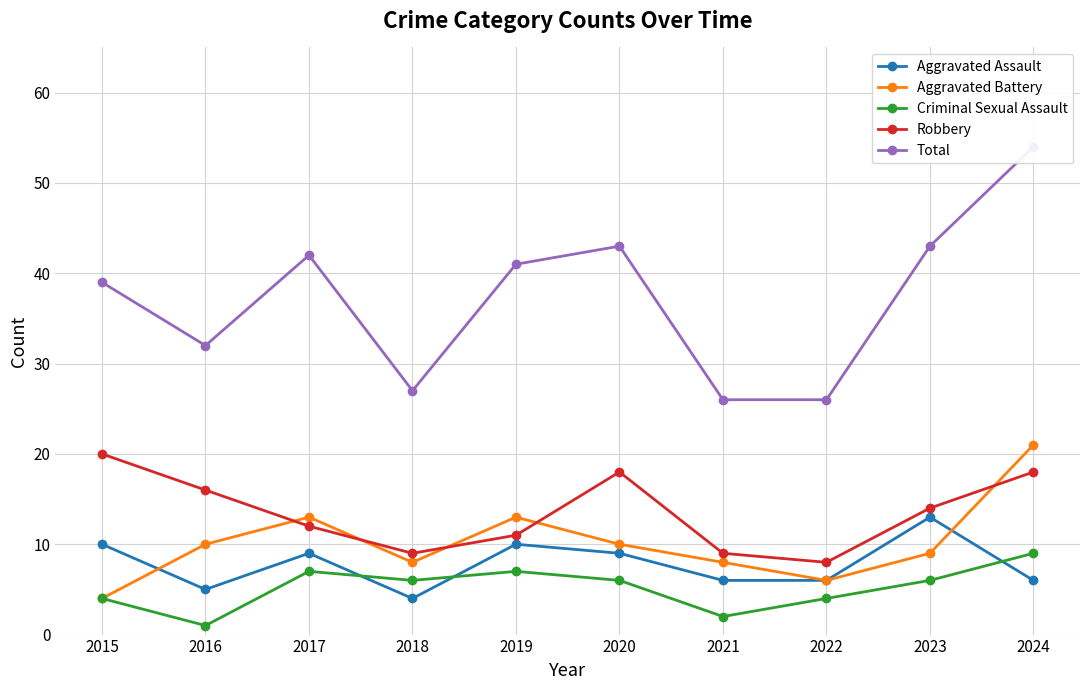

What is the difference between the second highest and minimum values in the Aggravated Assault series?

6